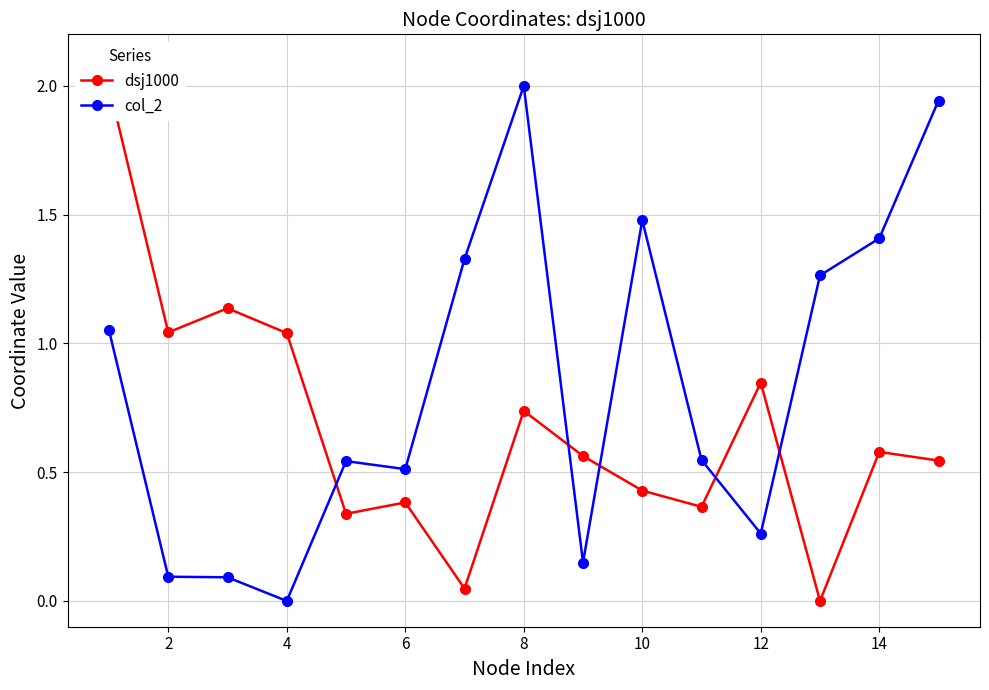

What value does the col_2 series have at 10?

1.5